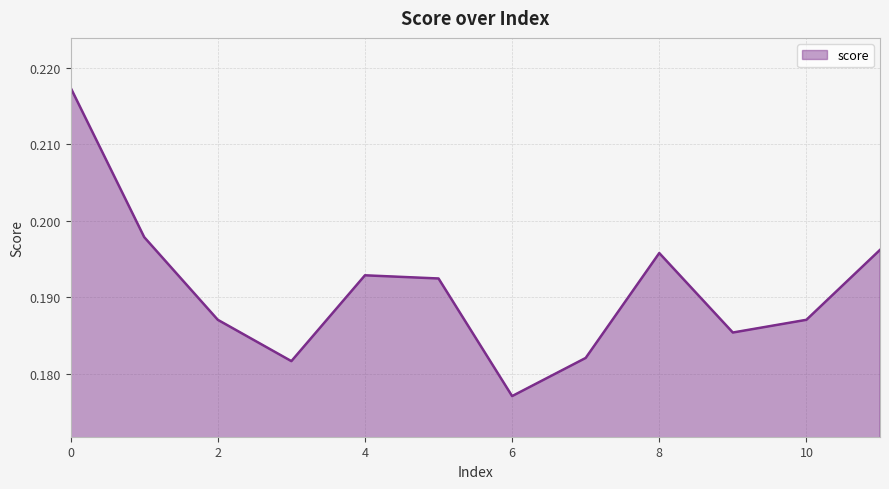

List the labels in order of value, largest first.

0, 1, 11, 8, 4, 5, 2, 10, 9, 7, 3, 6